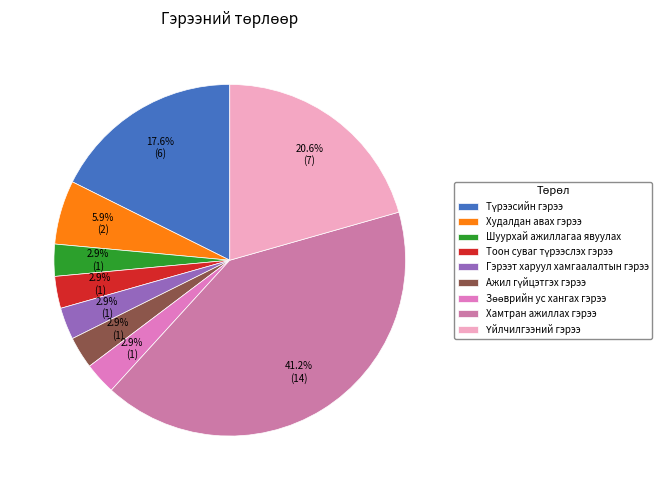

To the nearest percent, what is the average slice percentage?

11%